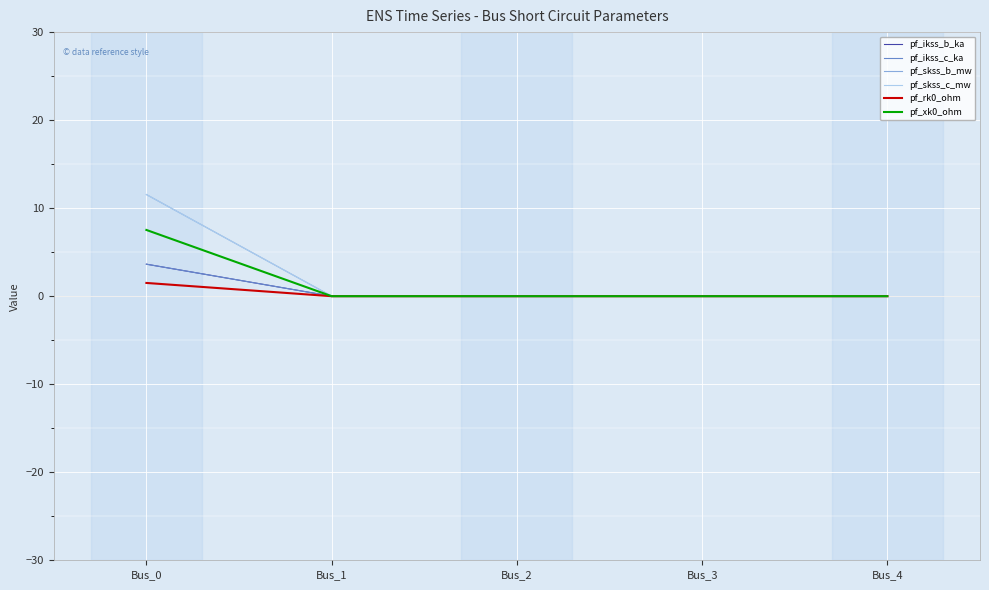

At which category does the chart reach its minimum across all series?

Bus_1